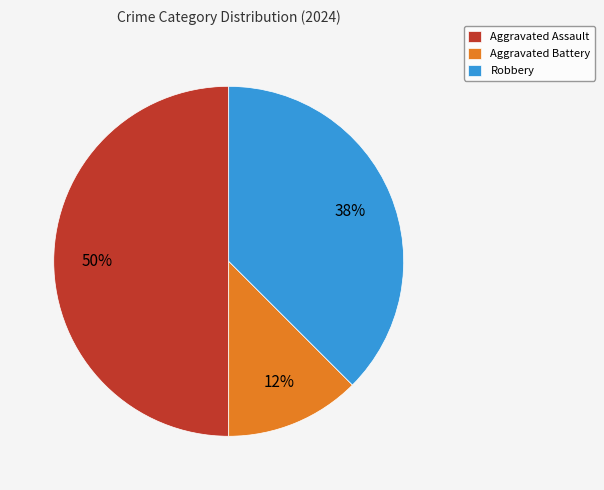

How many slices are in this pie chart?

3